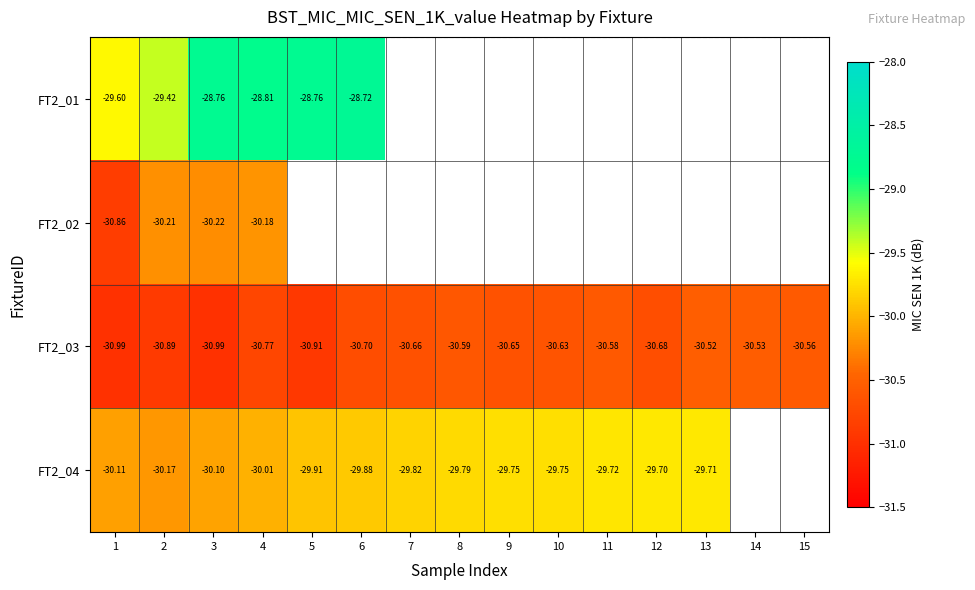

Is the value of FT2_03 at 8 greater than the value of FT2_04 at 9?

No